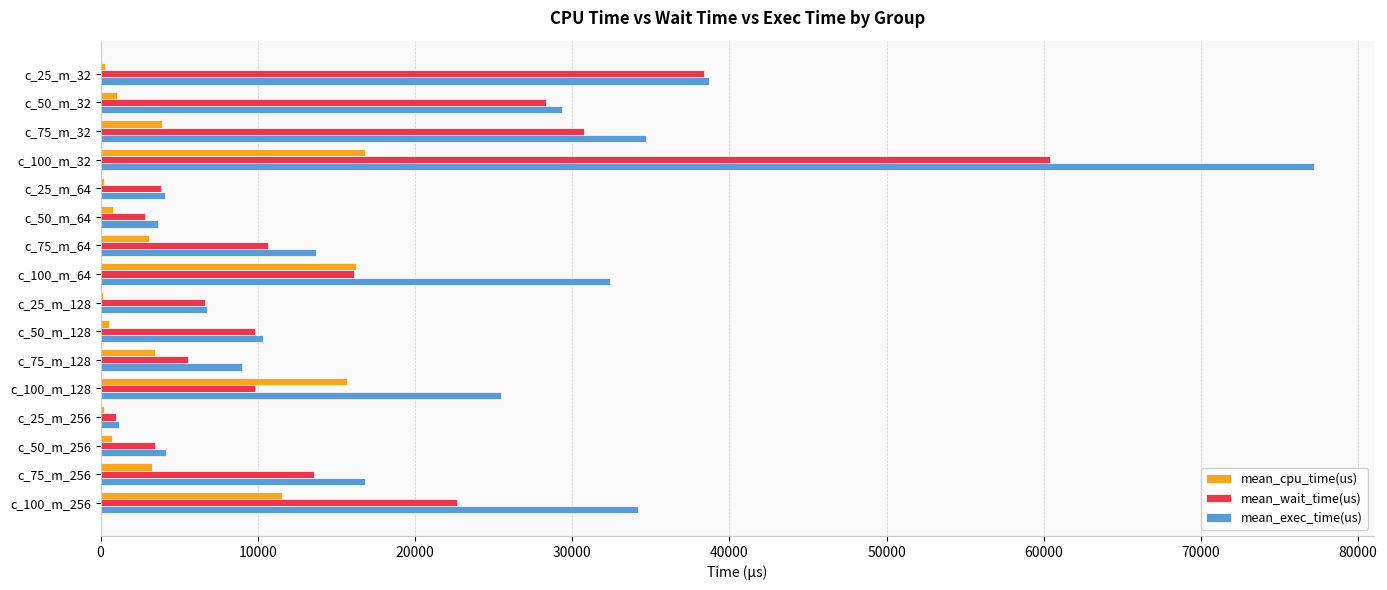

Which series changed the most between c_50_m_32 and c_100_m_32?

mean_exec_time(us)